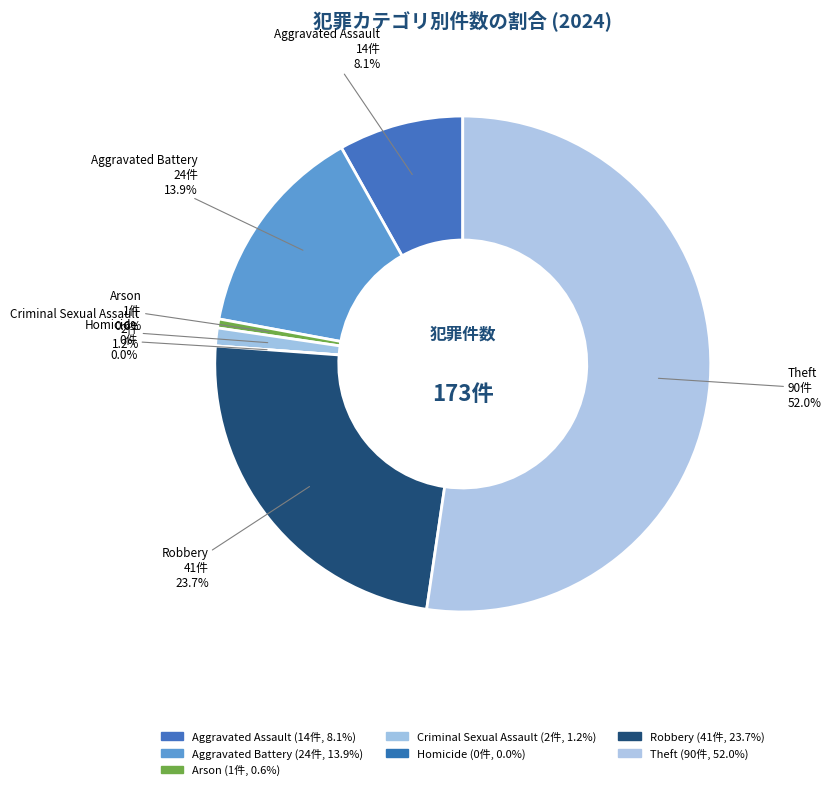

The Arson slice represents 11% of the pie. True or false?

False